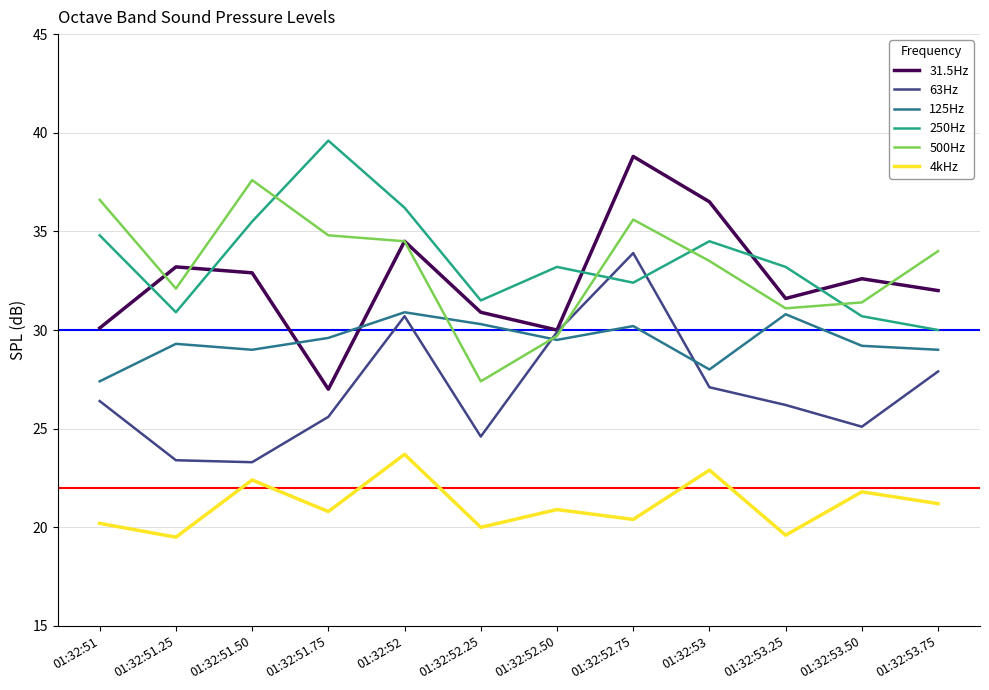

What is the maximum value for 125Hz?

30.9